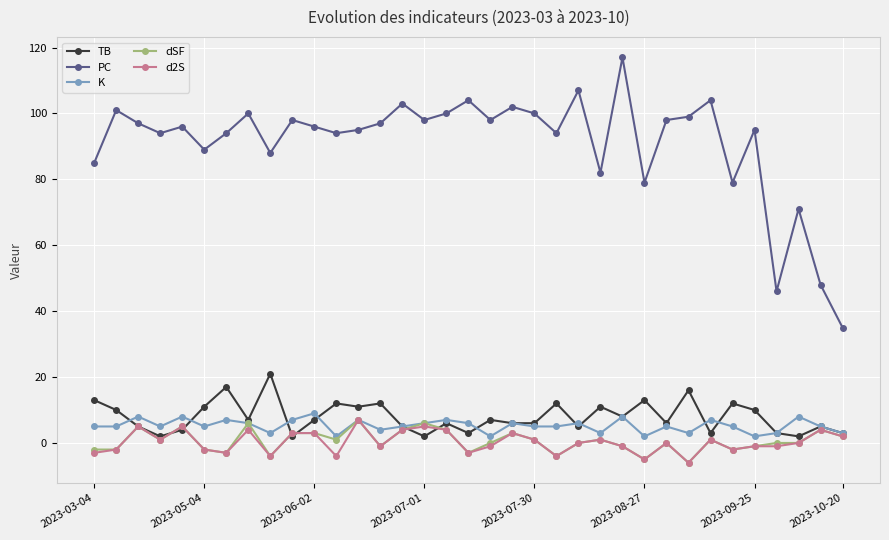

True or false: K has more than 0 interior local peaks.

True